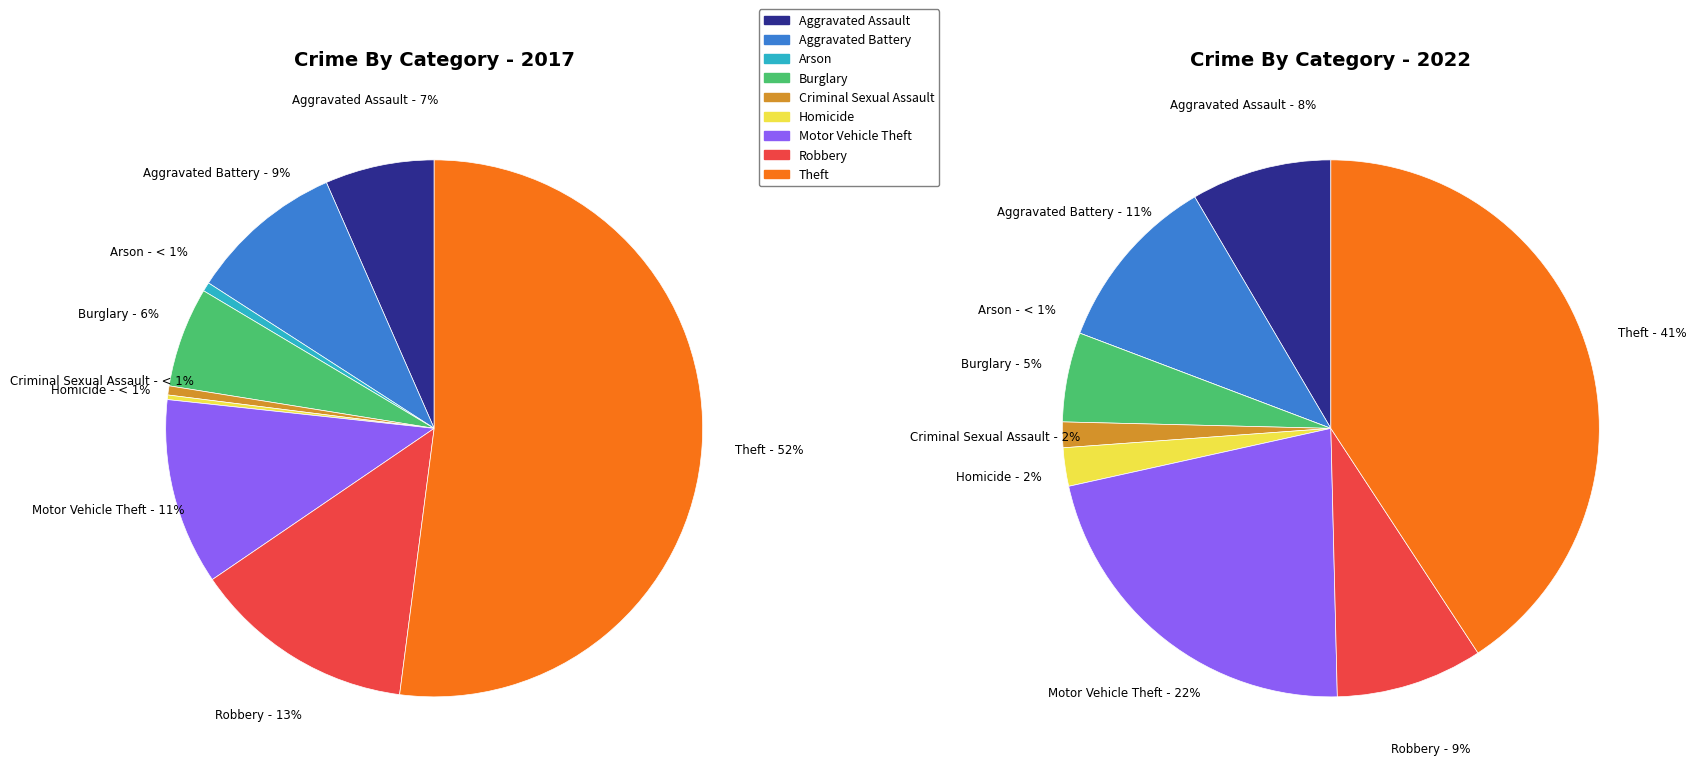

To the nearest percent, what is the difference between the Homicide and Robbery slice percentages?

7%